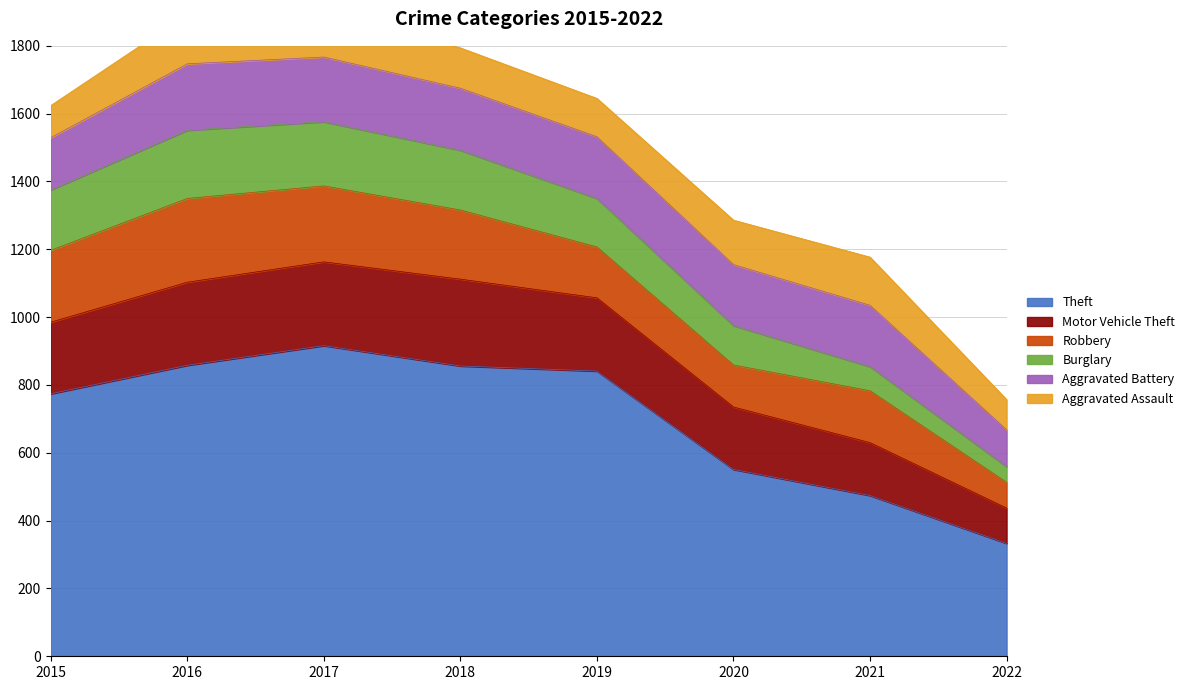

At which label does Theft first exceed 841?

2016